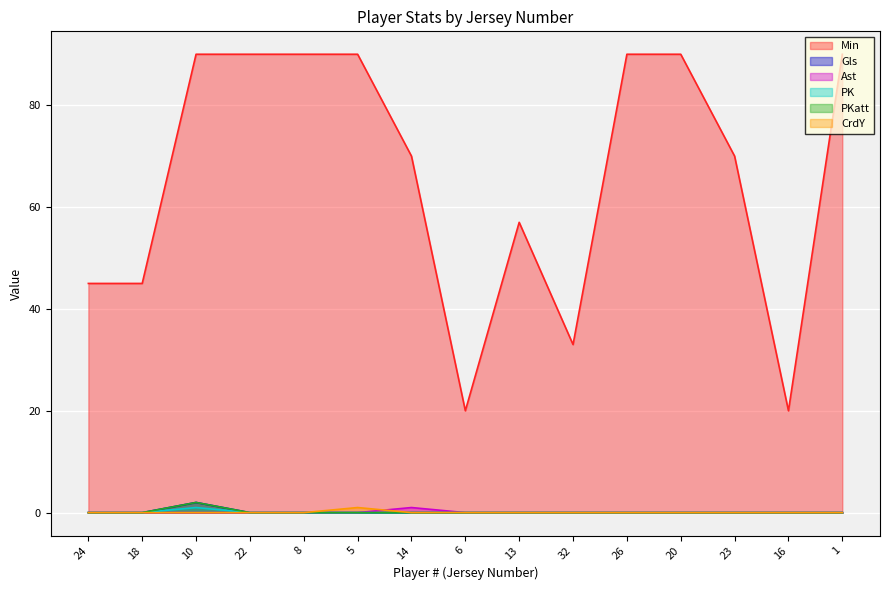

Does the chart display data point markers on the line(s)?

No